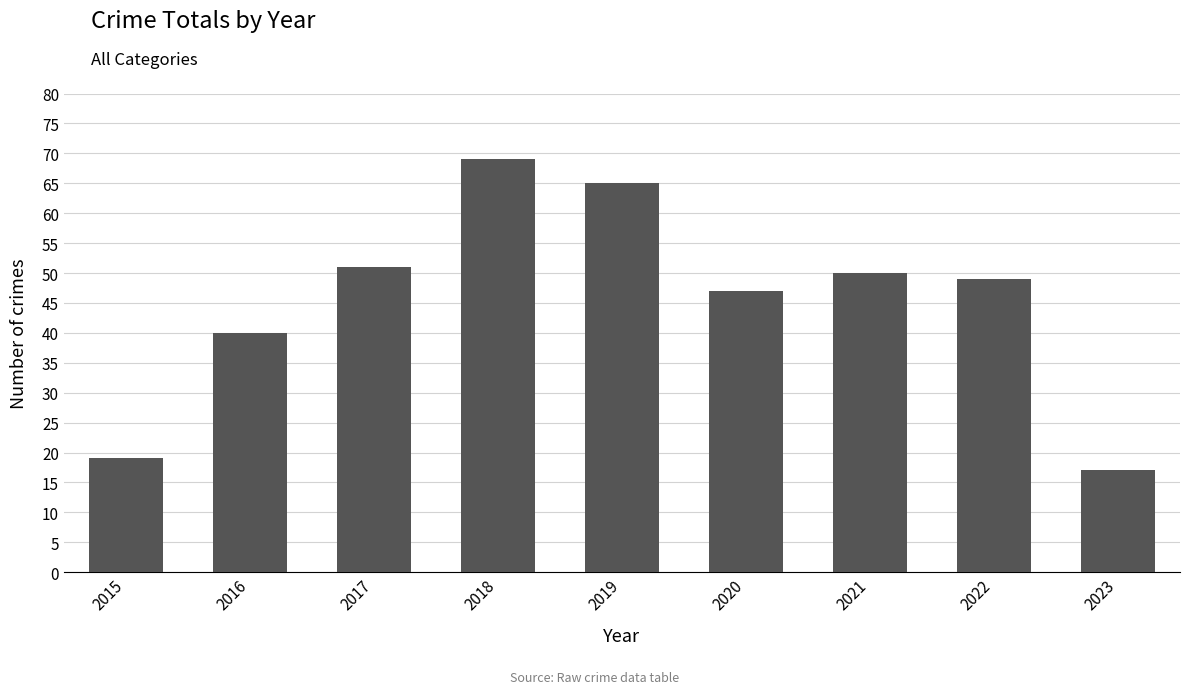

Reading right to left, transcribe all the data shown in this chart.

2023=17	2022=49	2021=50	2020=47	2019=65	2018=69	2017=51	2016=40	2015=19